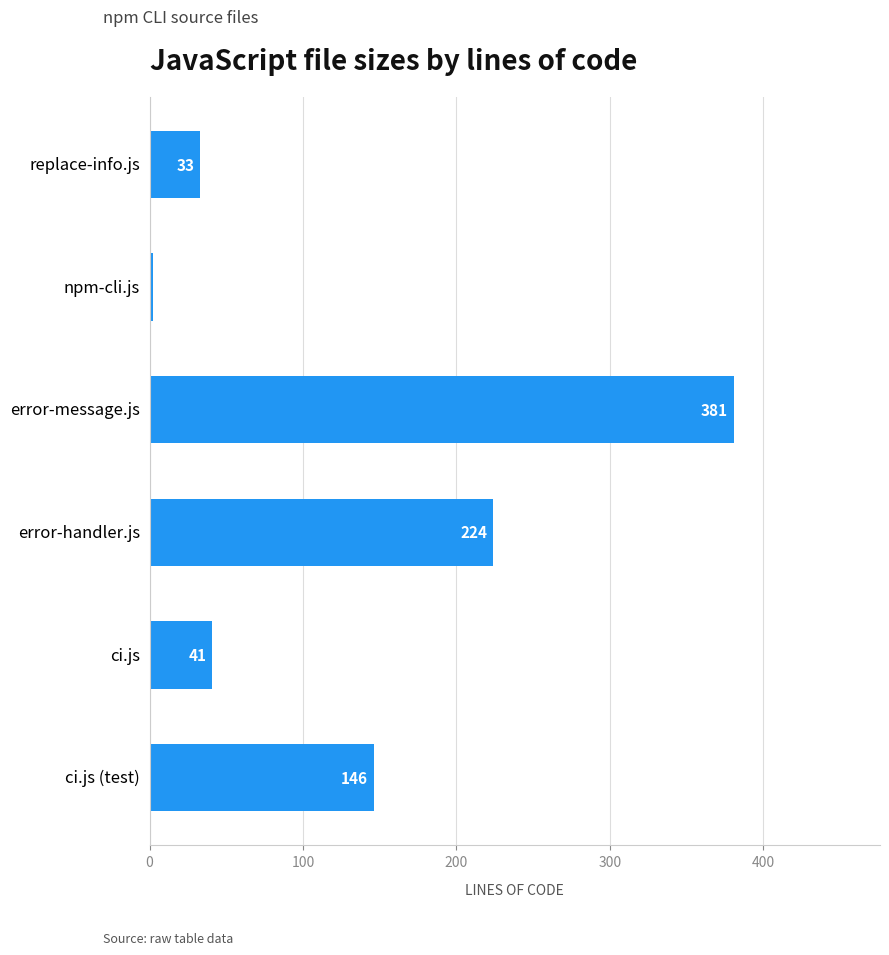

The value at ci.js is 41. True or false?

True